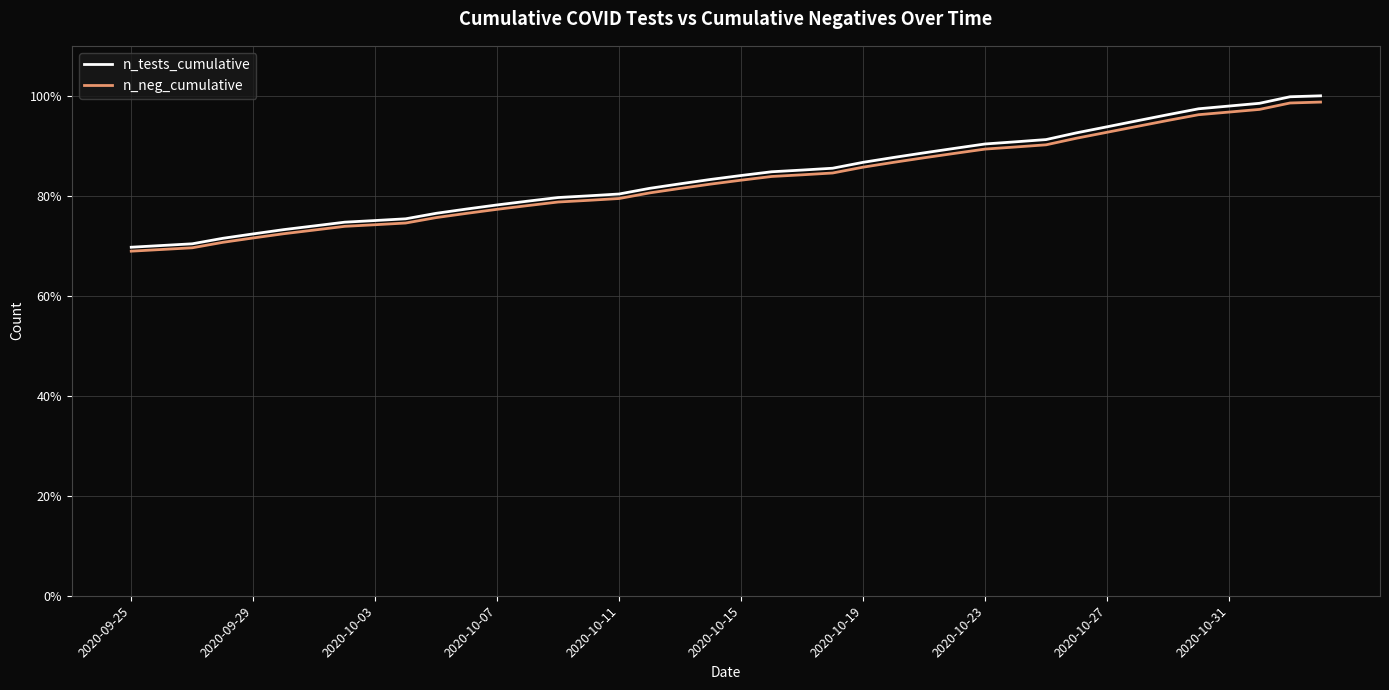

Count the number of categories in the chart.

40